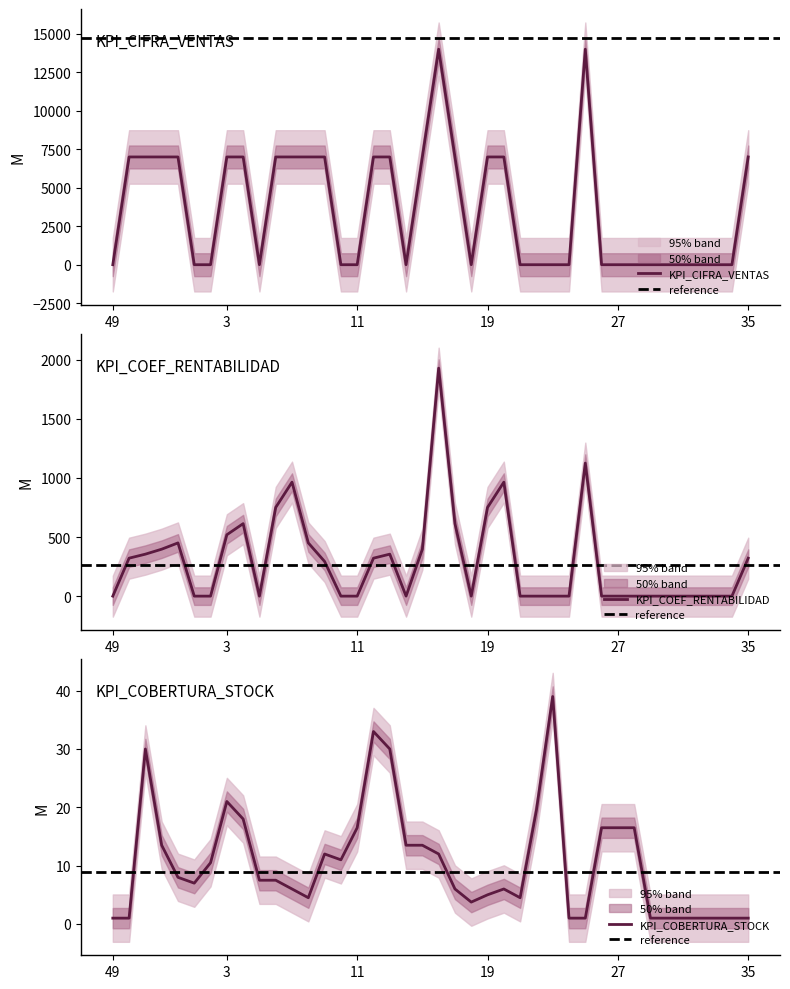

Which has a higher value, 9 or 28?

9